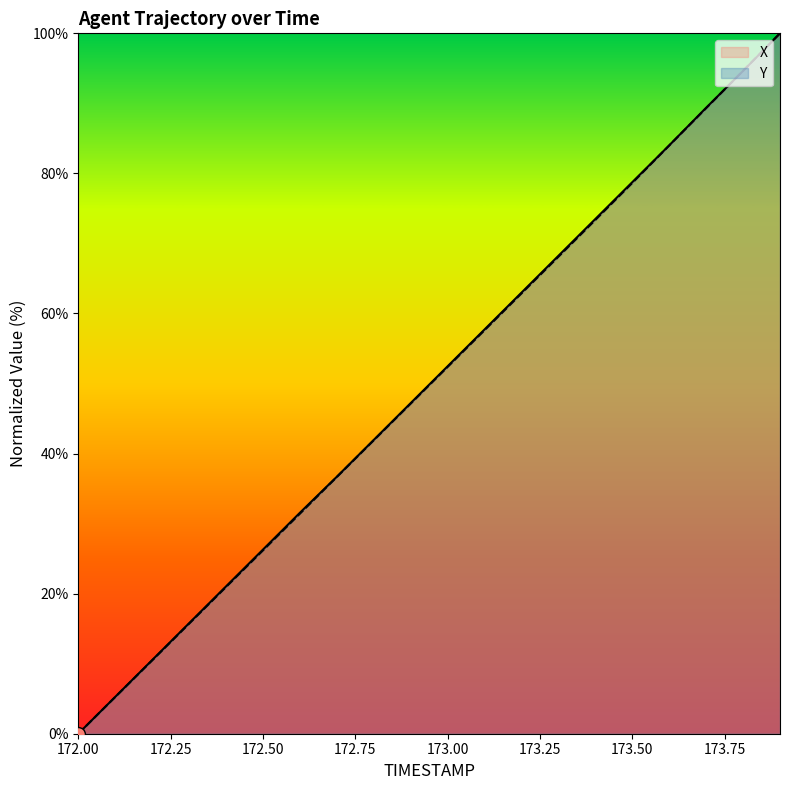

What is the sum of the X values at 172.8 and 173.2?

104.9